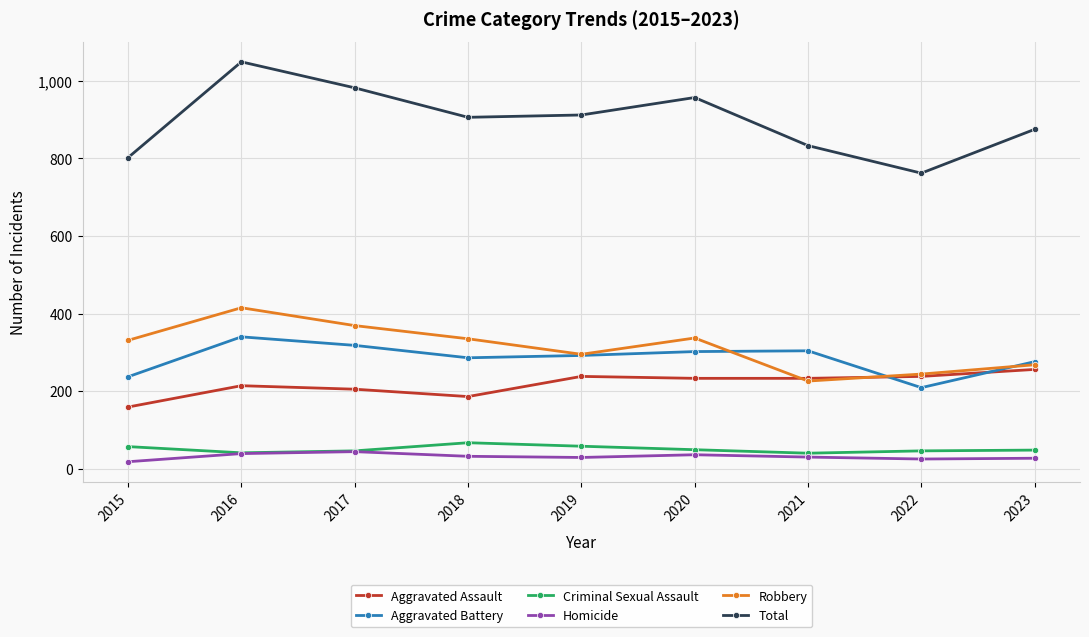

True or false: Total and Robbery intersect in this chart.

False